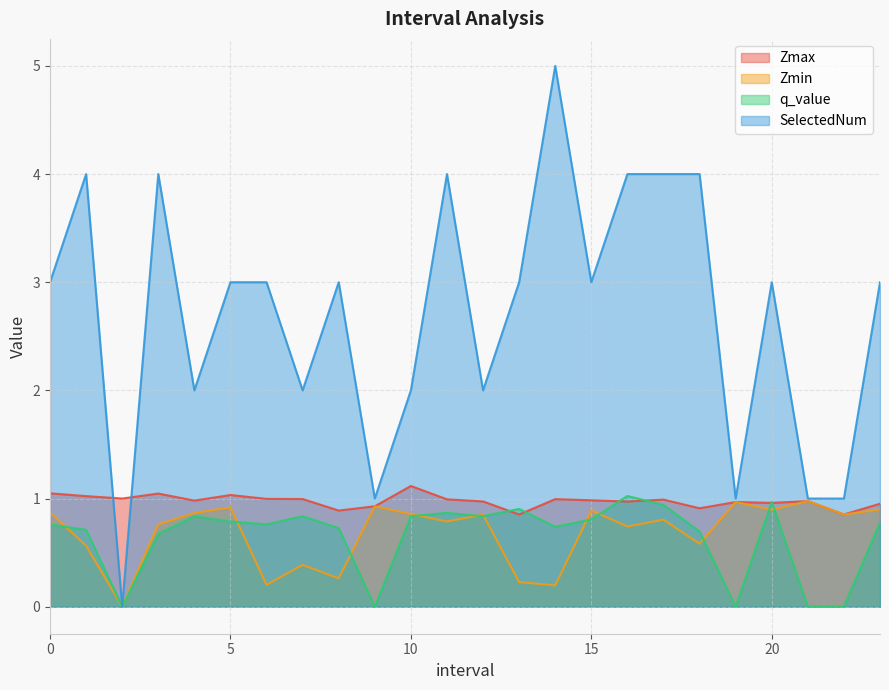

In Zmin, how many points are higher than both neighbors (excluding endpoints)?

8